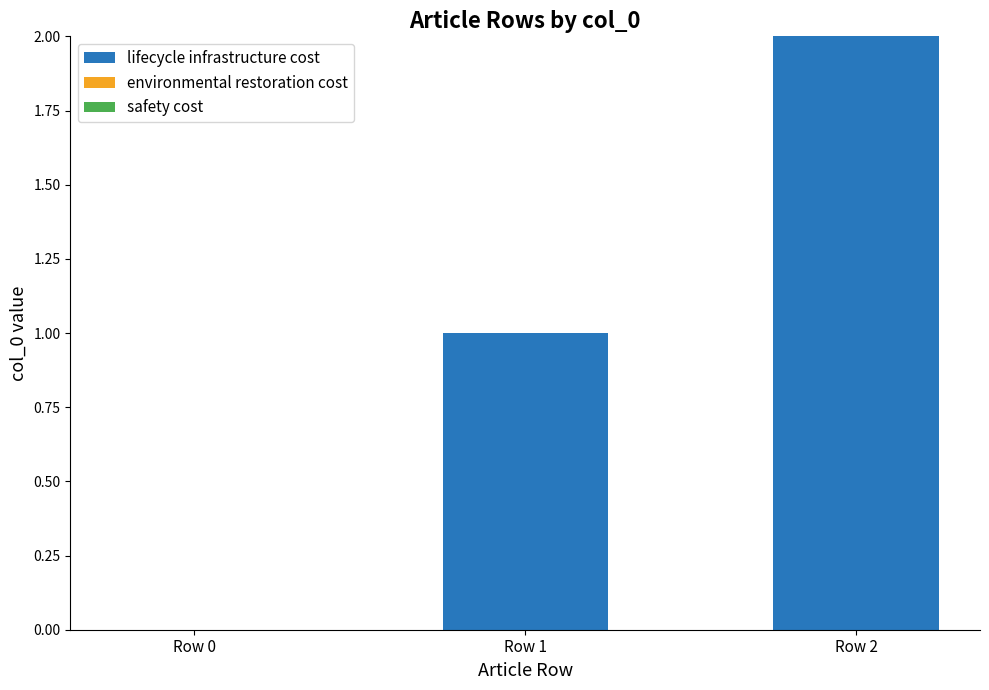

Is it true that the value at Row 0 is 0?

True